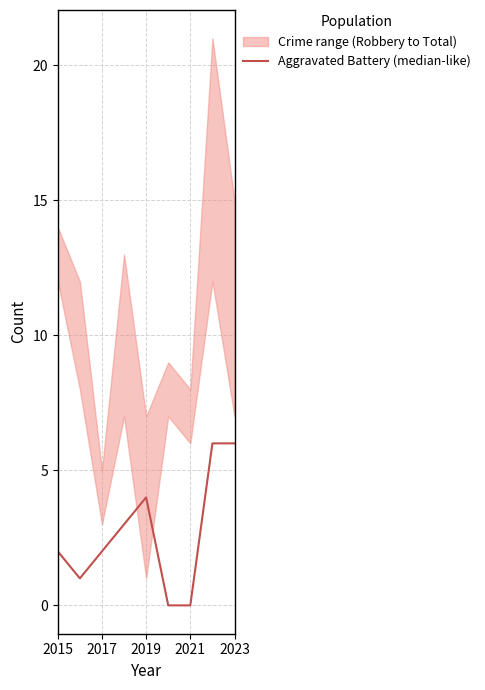

True or false: there are more than 2 points higher than both neighbors.

False